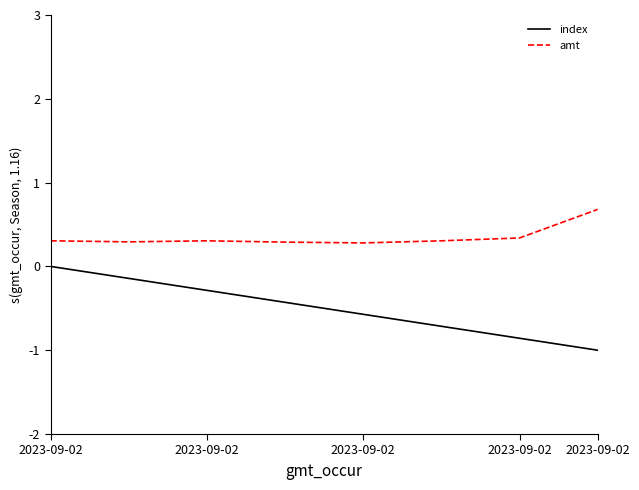

Which series has the widest spread of values?

index